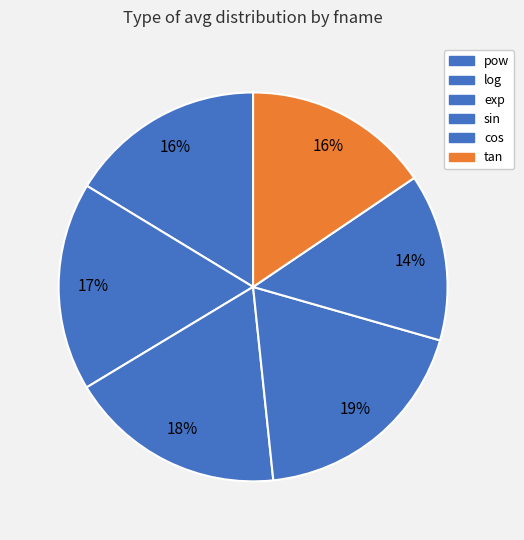

How many segments does this pie chart have?

6